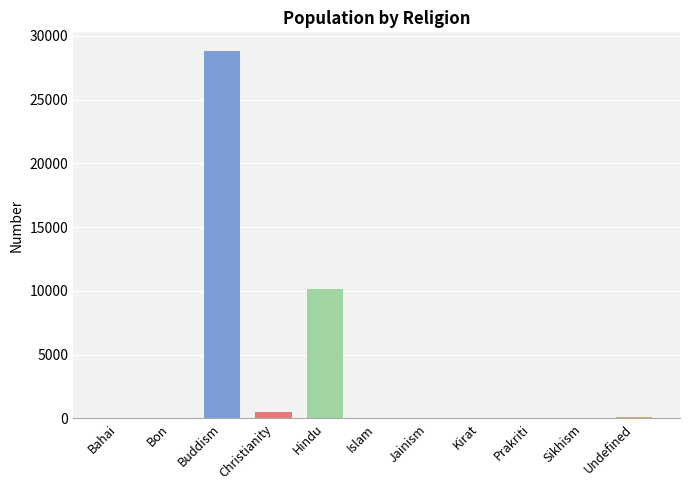

Rank the categories by value from lowest to highest.

Bahai, Sikhism, Jainism, Kirat, Bon, Islam, Prakriti, Undefined, Christianity, Hindu, Buddism